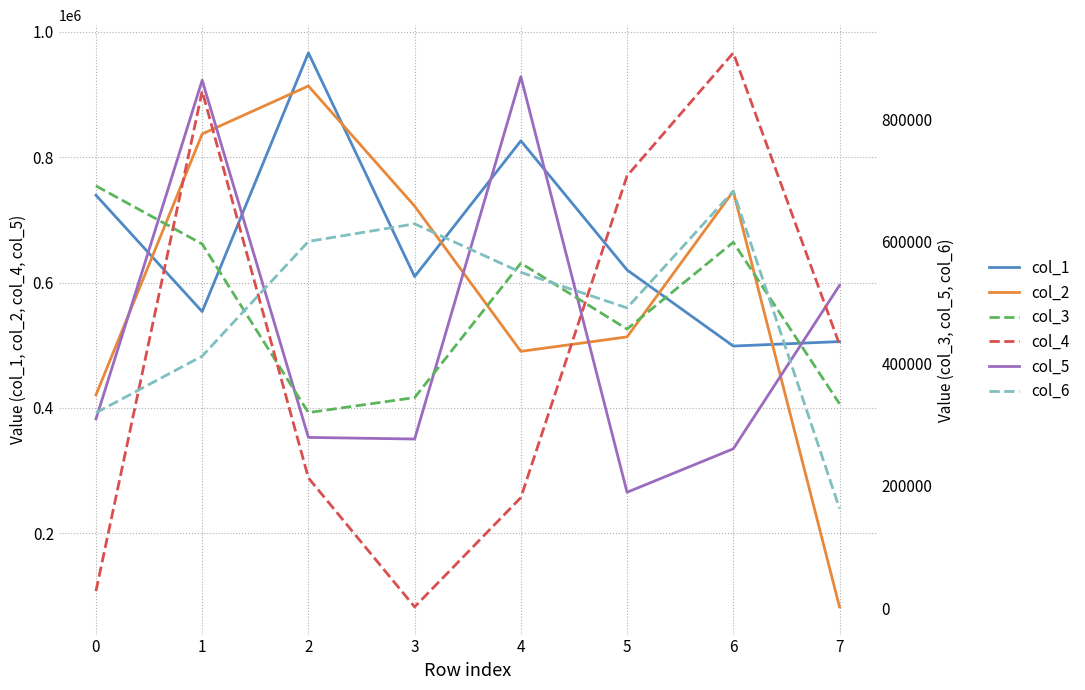

Which series ends up on top after the final intersection of col_4 and col_6?

col_4